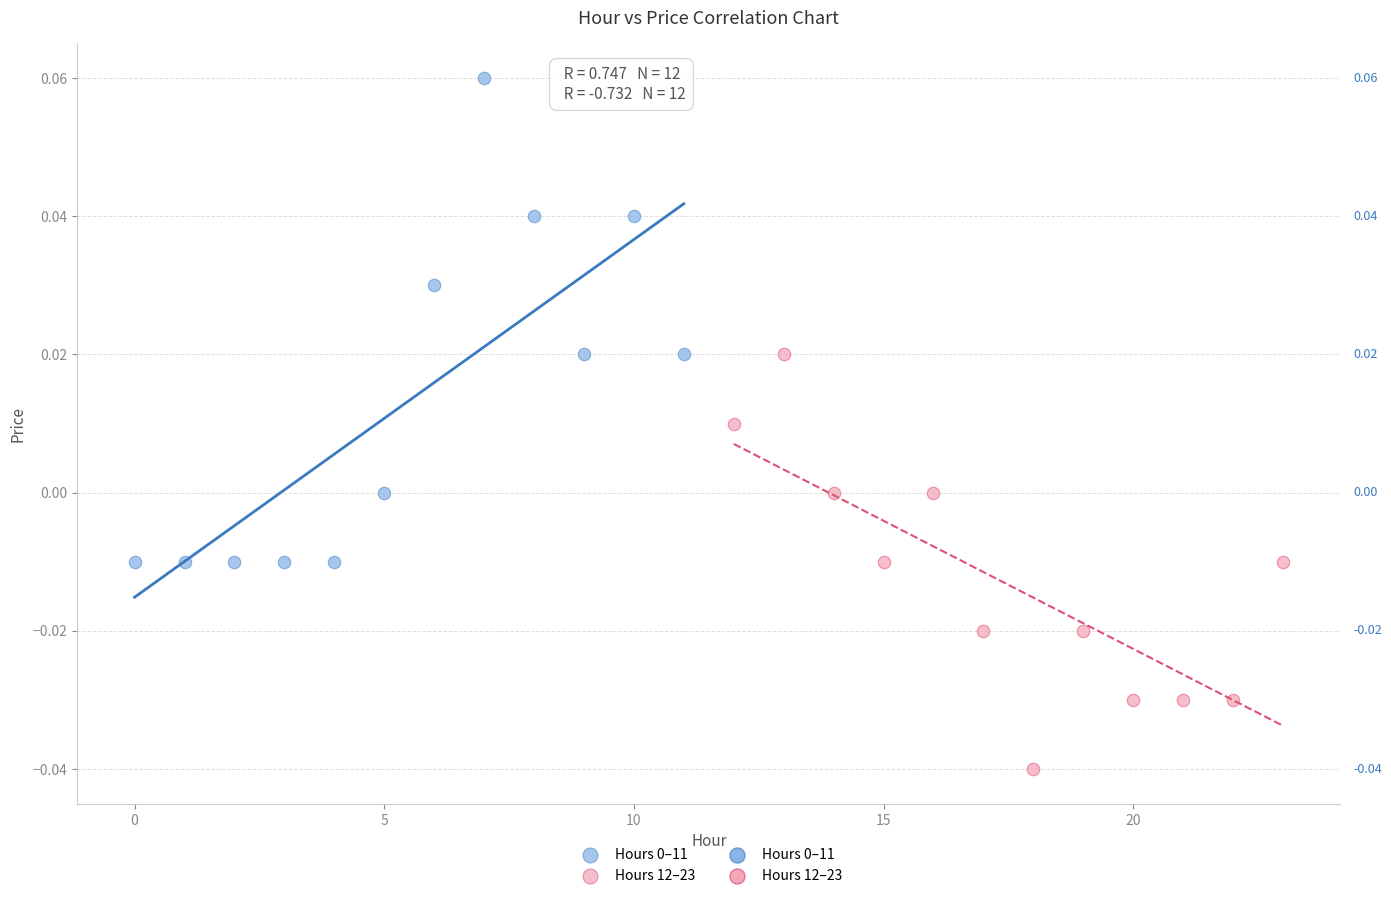

Which series contains the lowest Y value?

Hours 12–23